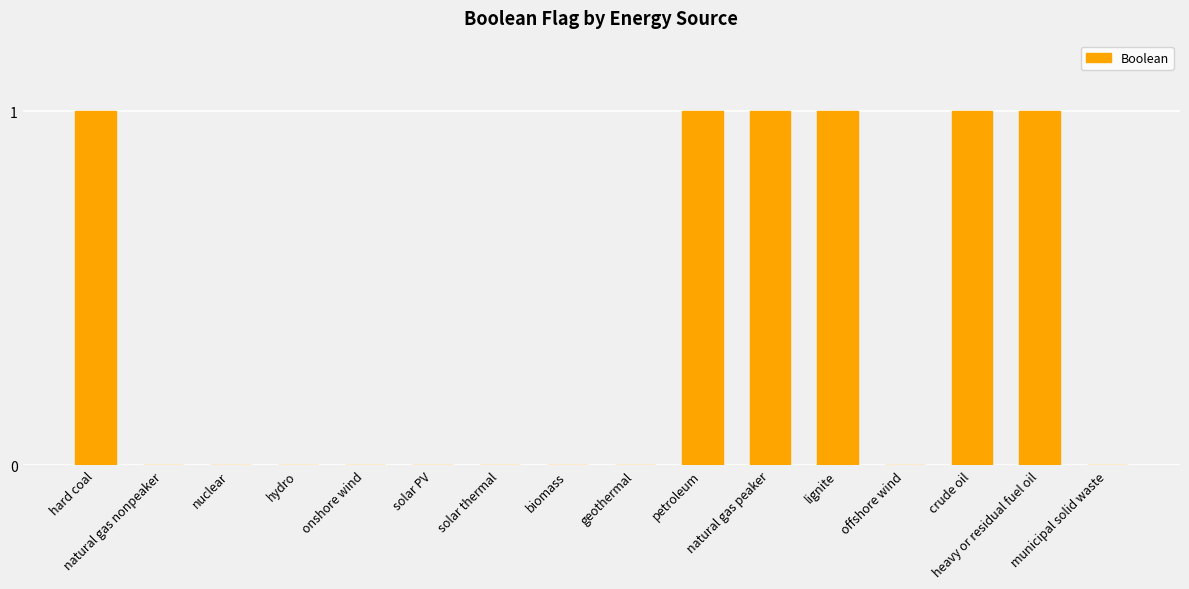

Count the values in the range 0 to 1.

16